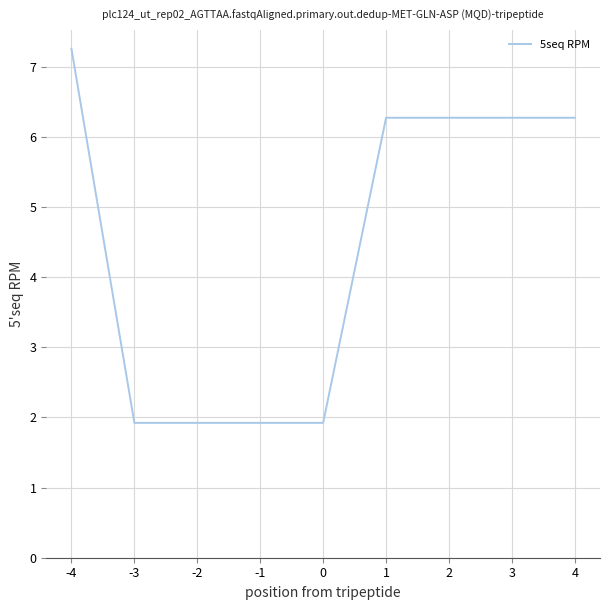

Approximately how many times larger is the value at -1 compared to -4?

0.3